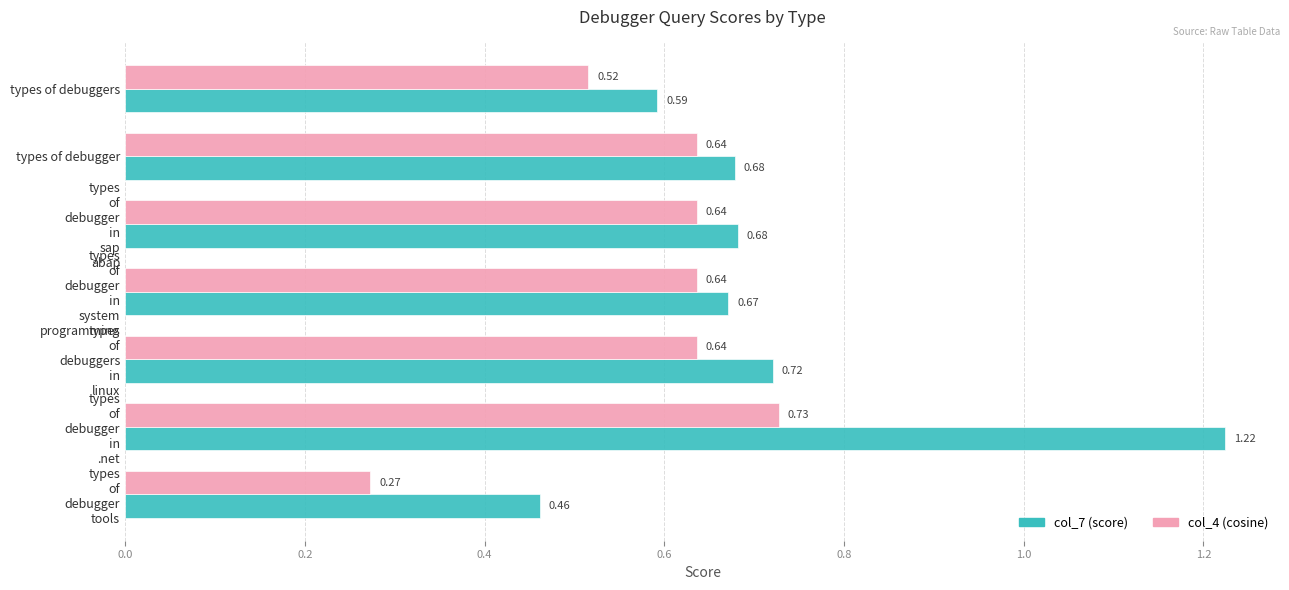

List the series in order of their overall mean, lowest first.

col_4 (cosine), col_7 (score)